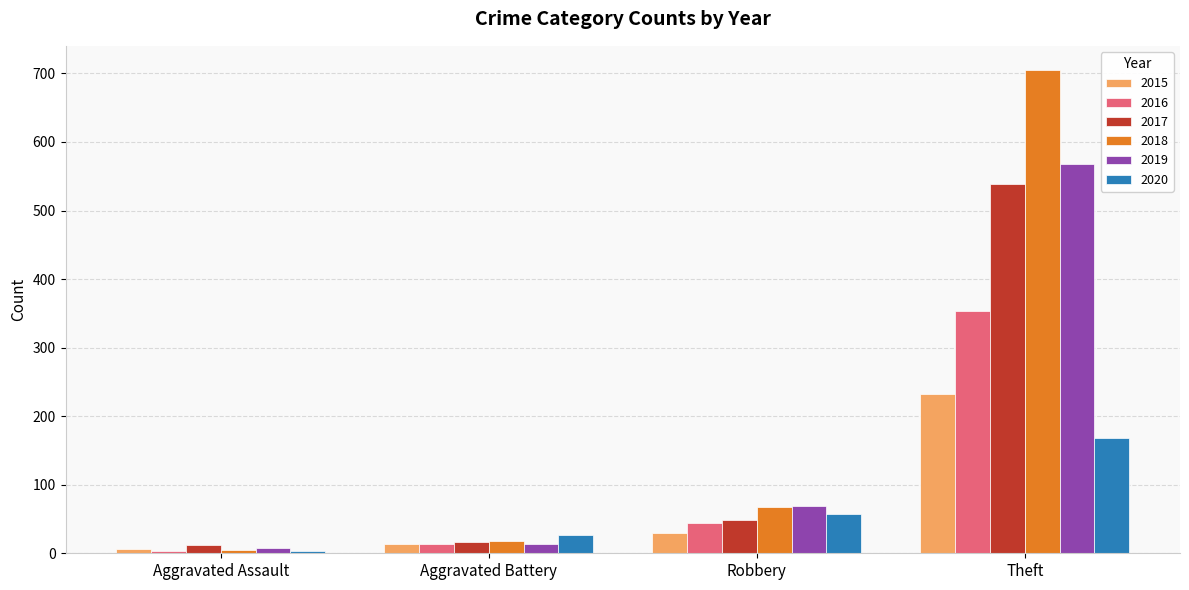

Which series has the widest spread of values?

2018